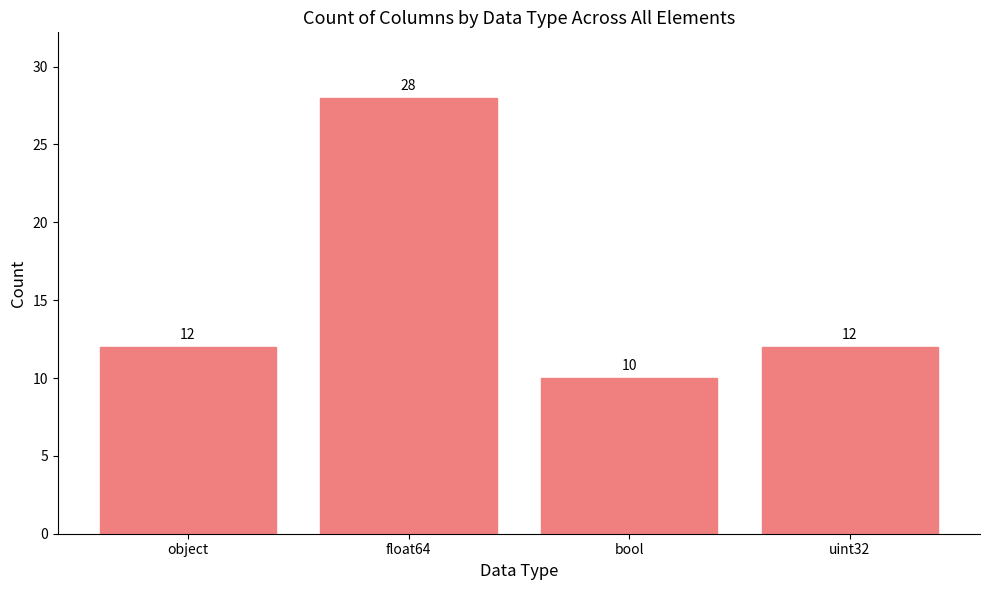

Does the chart contain any negative values?

No